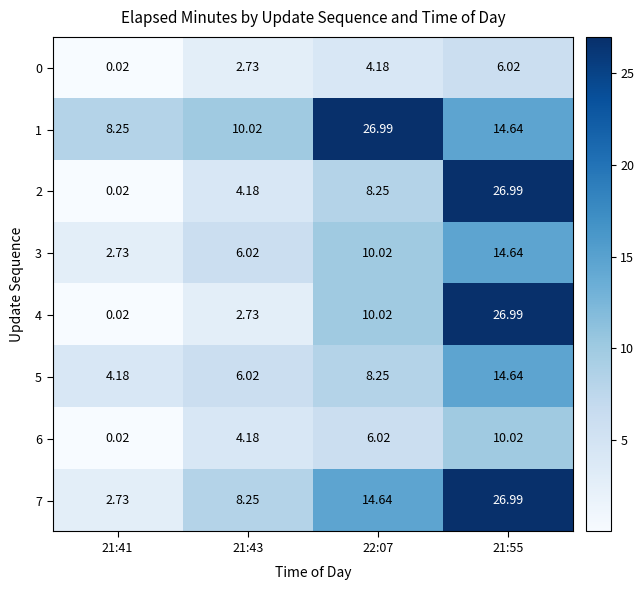

Is the value of 5 at 21:55 greater than the value of 6 at 21:43?

Yes